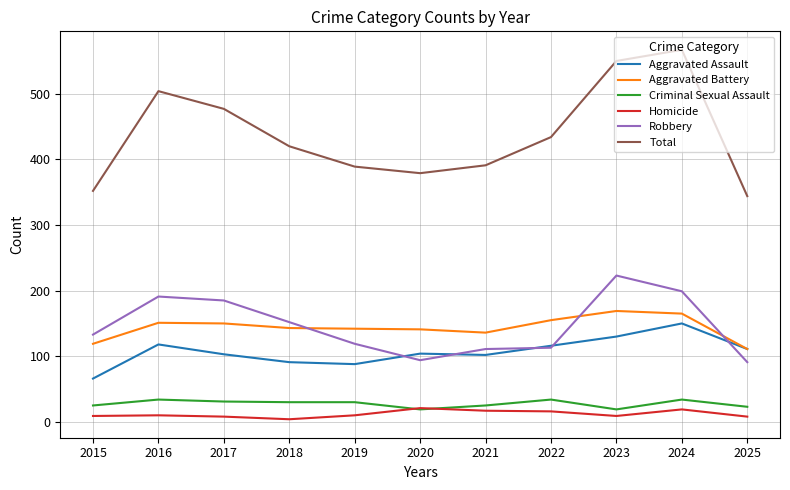

Is the value of Criminal Sexual Assault at 2016 greater than the value of Robbery at 2015?

No